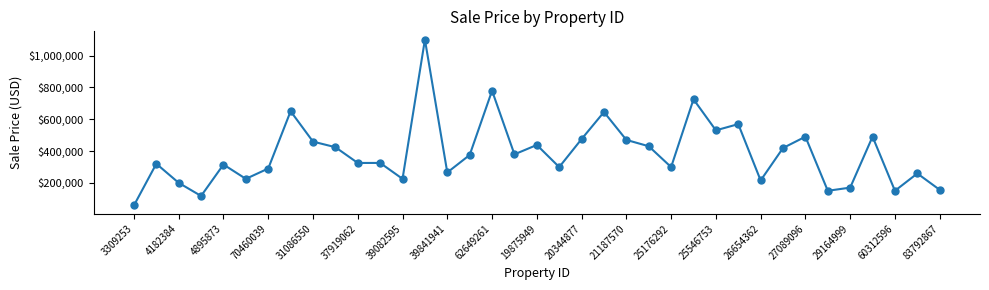

What is the difference between the maximum and minimum values?

1042000.0